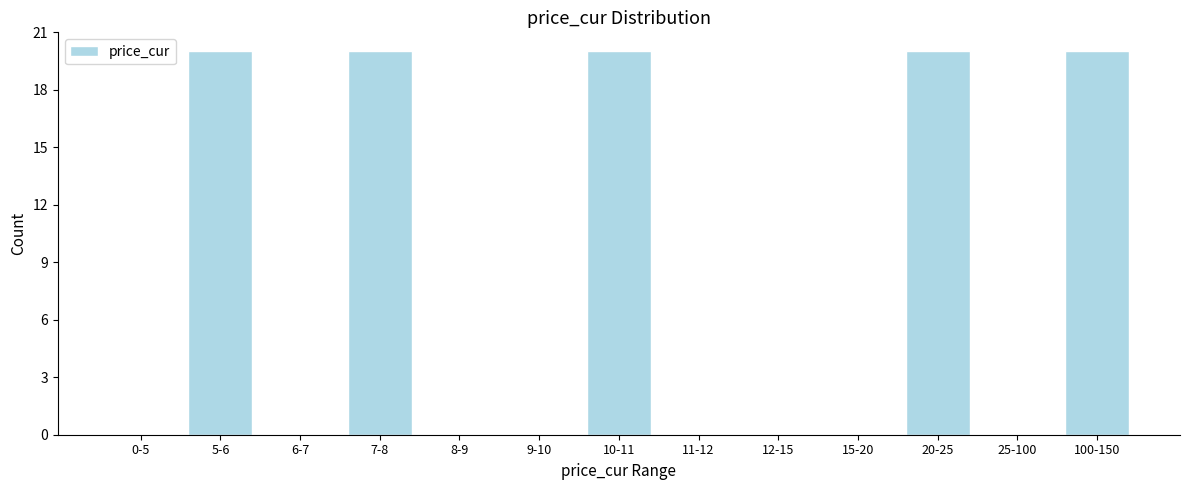

Reading left to right, list all the values displayed in this chart.

0-5=0	5-6=20	6-7=0	7-8=20	8-9=0	9-10=0	10-11=20	11-12=0	12-15=0	15-20=0	20-25=20	25-100=0	100-150=20